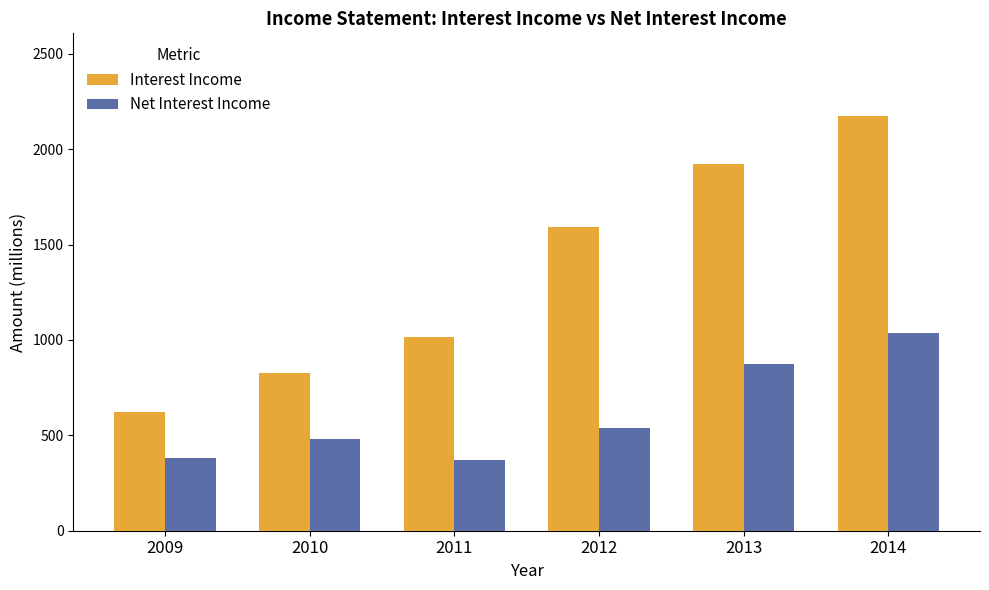

Is the value of Interest Income at 2009 greater than the value of Net Interest Income at 2010?

Yes